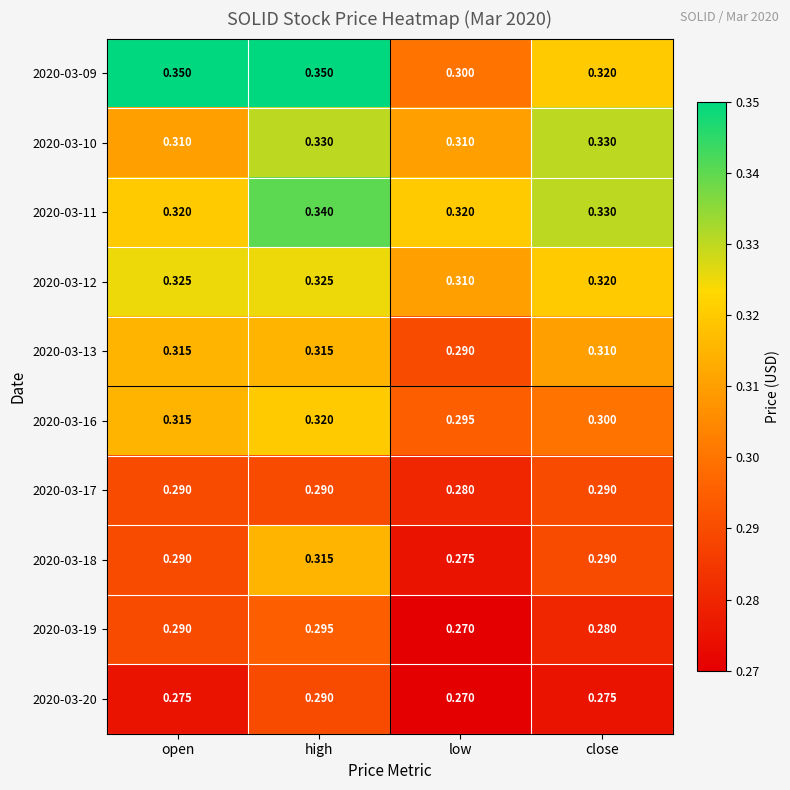

At which category is the sum across all series the highest?

high